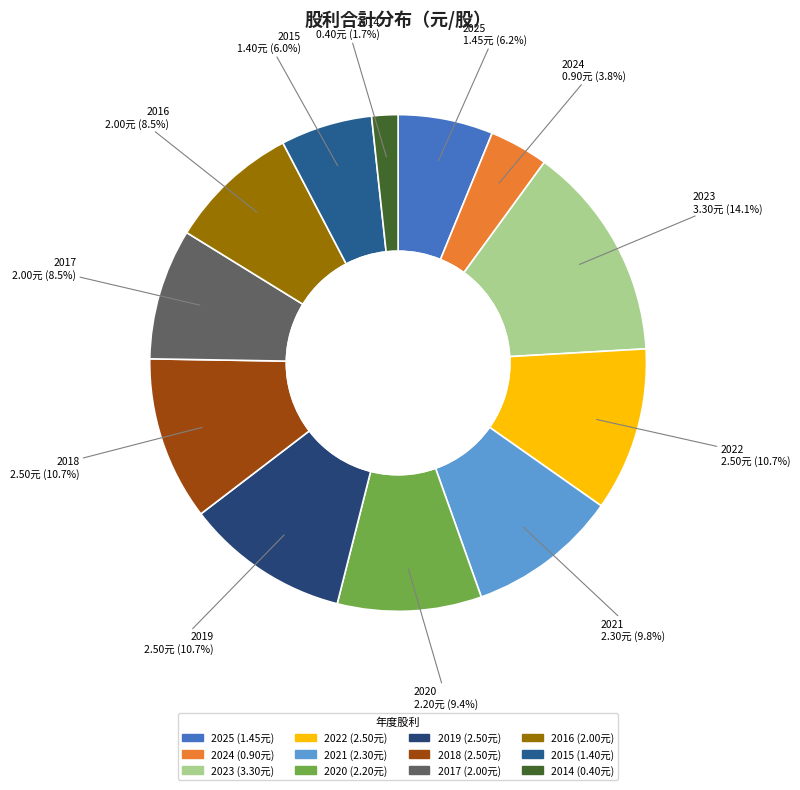

How many slices are in this pie chart?

12